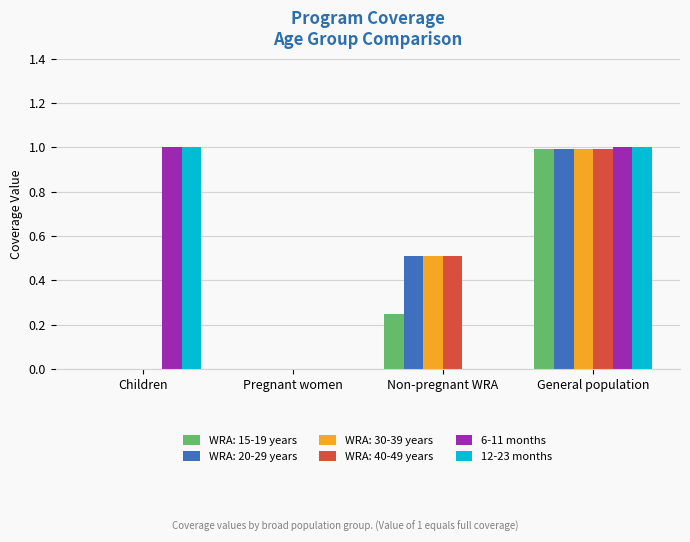

What is the sum of the 6-11 months values at Pregnant women and General population?

1.0